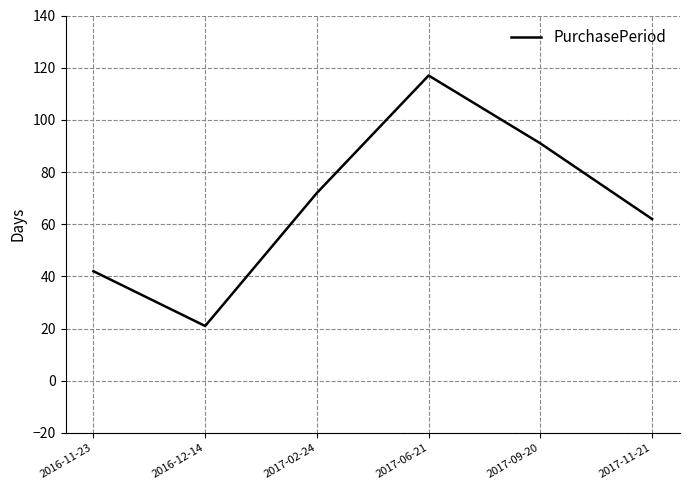

How many values are between 42 and 91?

4